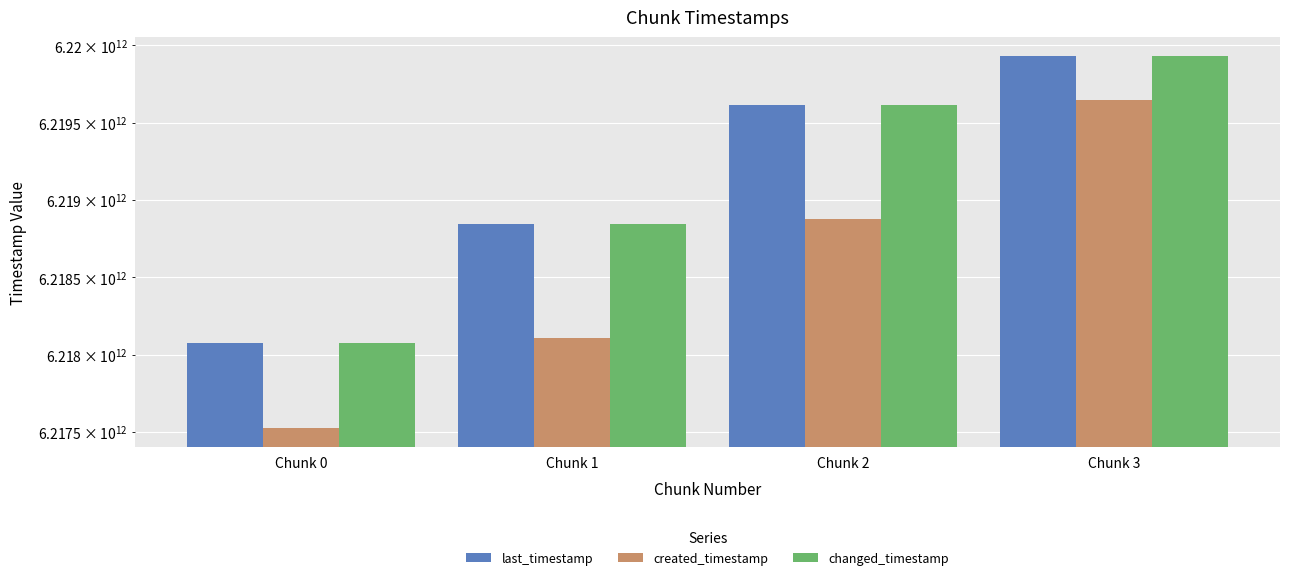

How many bars are there in total?

12